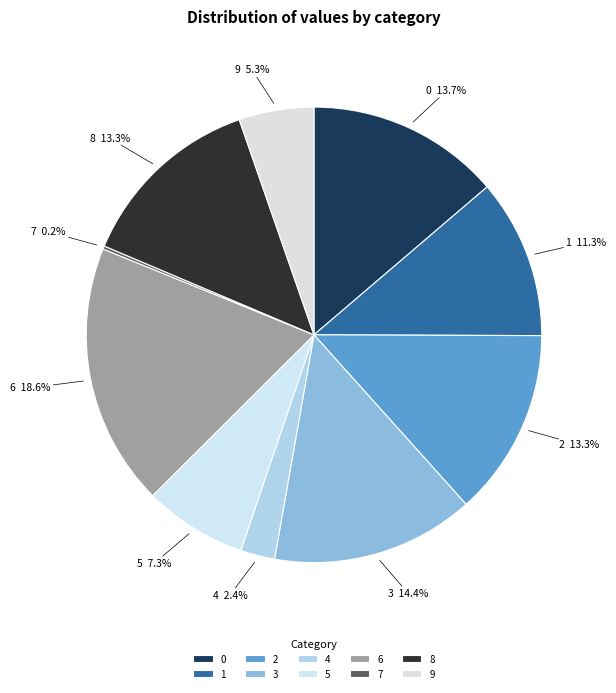

Which has a higher value, 1 or 5?

1